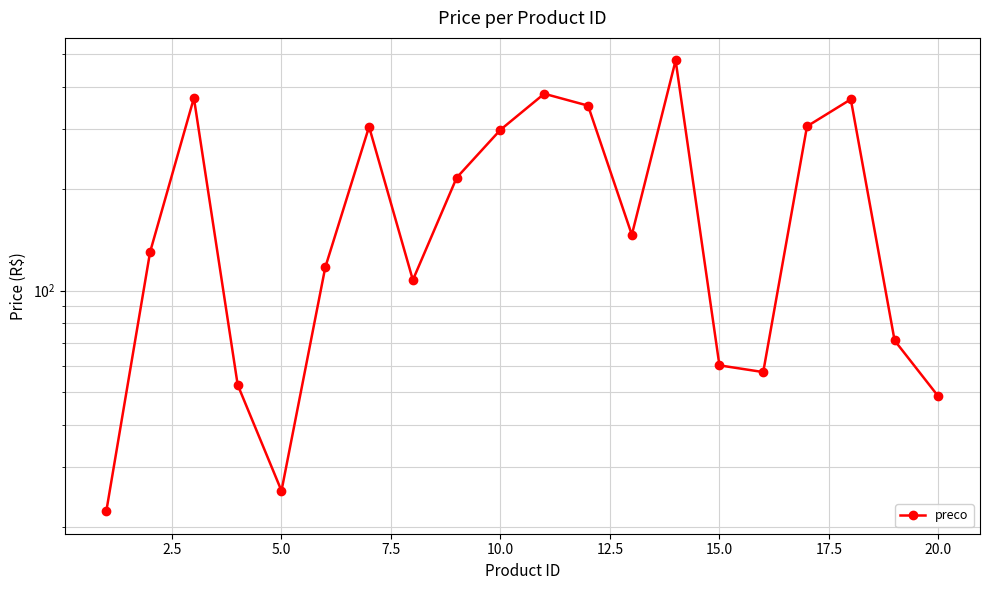

How many distinct data groups are displayed?

1